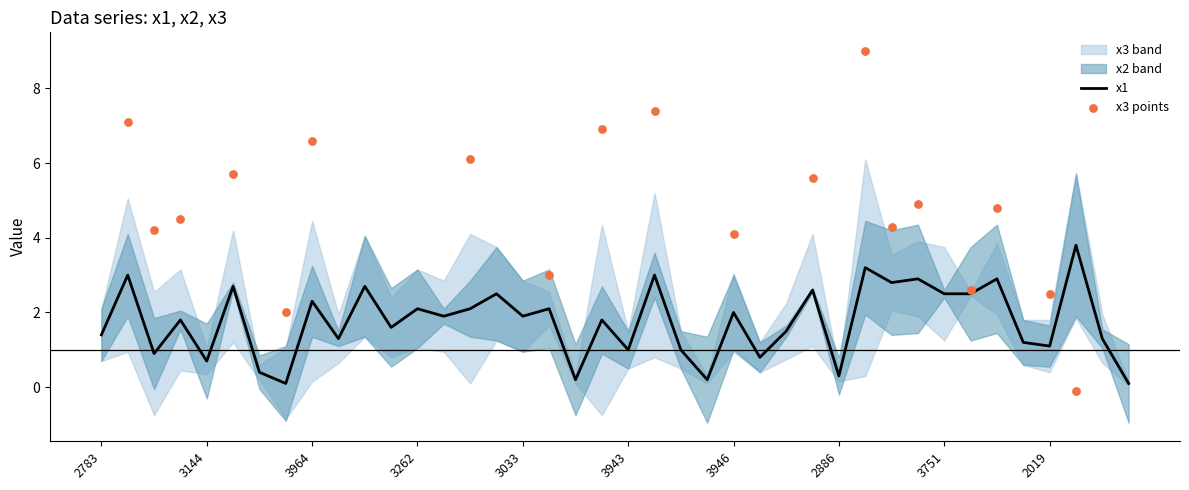

Which series reaches the maximum Y coordinate?

x3